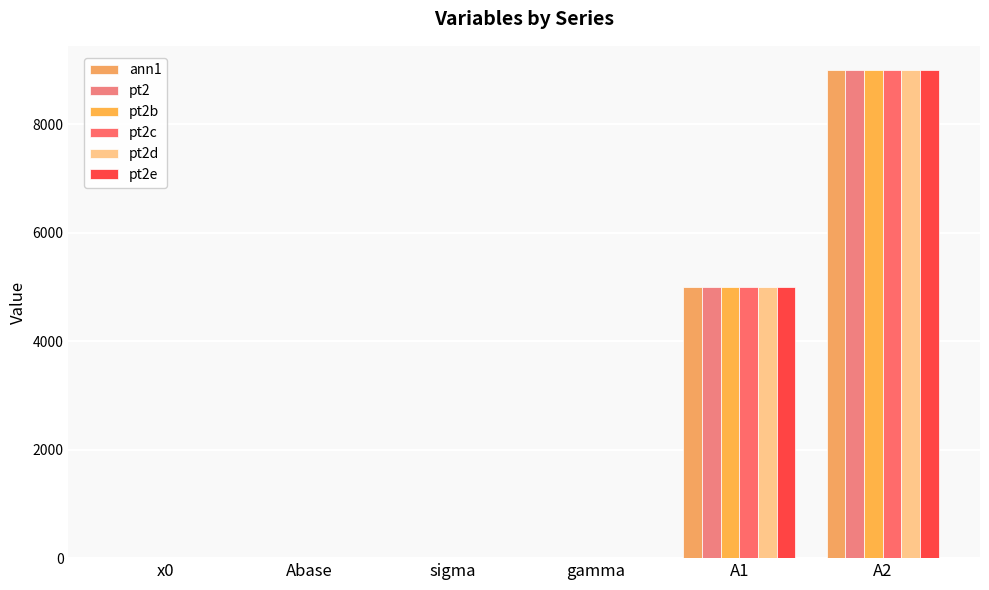

Reading left to right, transcribe all the data shown in this chart.

ann1: 0.0	0.9	2.0	1.2	5000.0	9000.0
pt2: 0.0	0.9	2.0	1.2	5000.0	9000.0
pt2b: 0.0	0.9	2.0	1.2	5000.0	9000.0
pt2c: 0.0	0.9	2.0	1.2	5000.0	9000.0
pt2d: 0.0	0.9	2.0	1.2	5000.0	9000.0
pt2e: 0.0	0.9	2.0	1.2	5000.0	9000.0